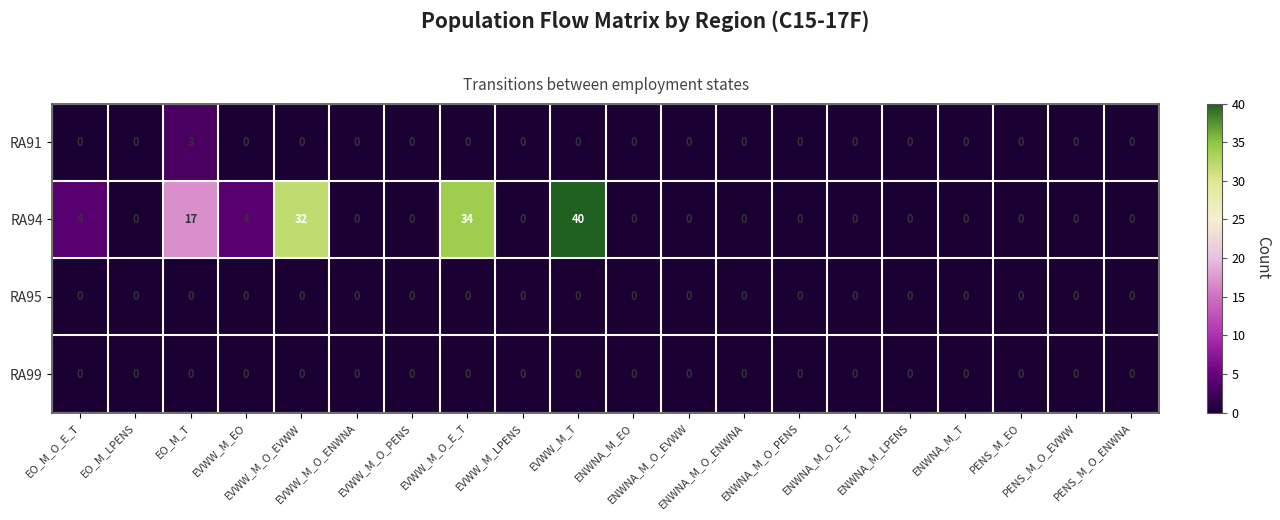

At how many categories does at least one series exceed 26?

3